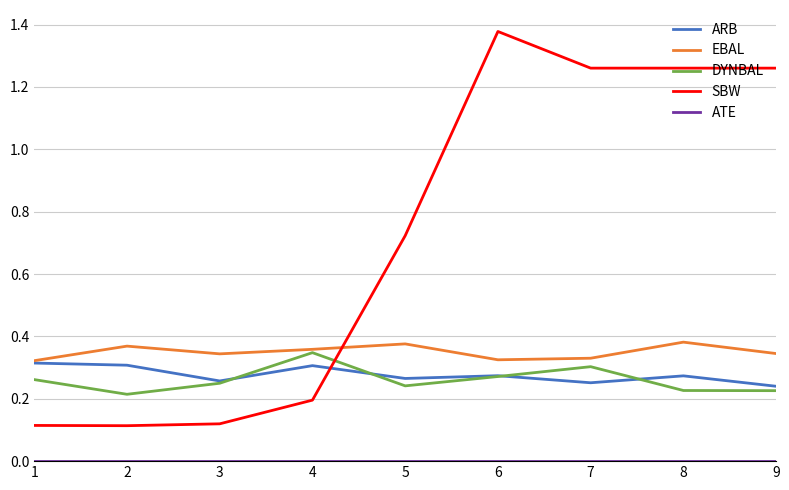

What is the total value across all series at 3?

1.0